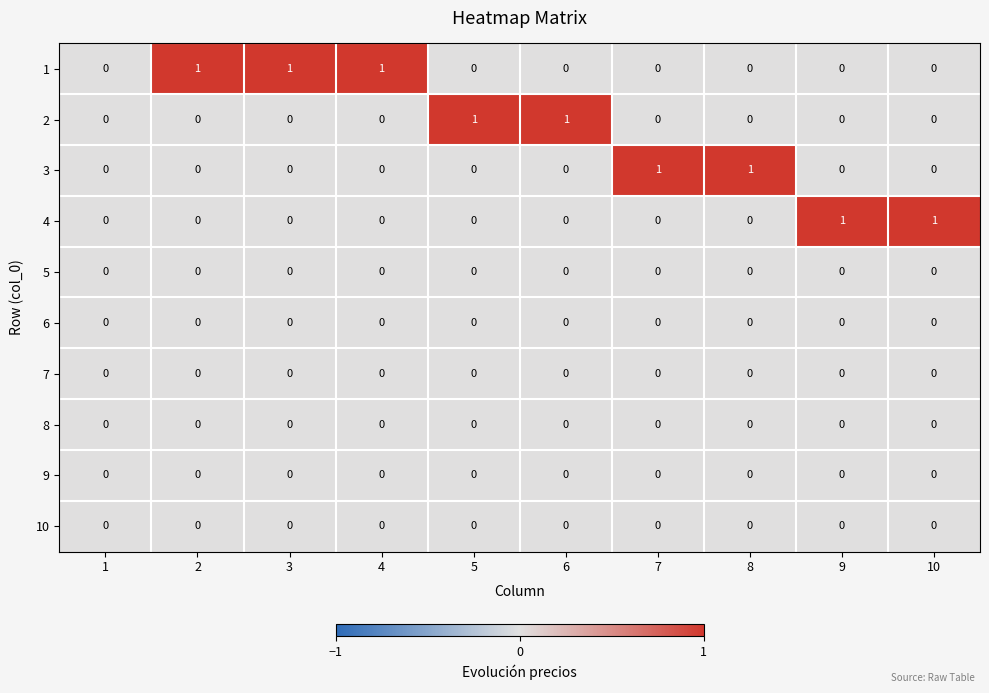

How many distinct data groups are displayed?

10